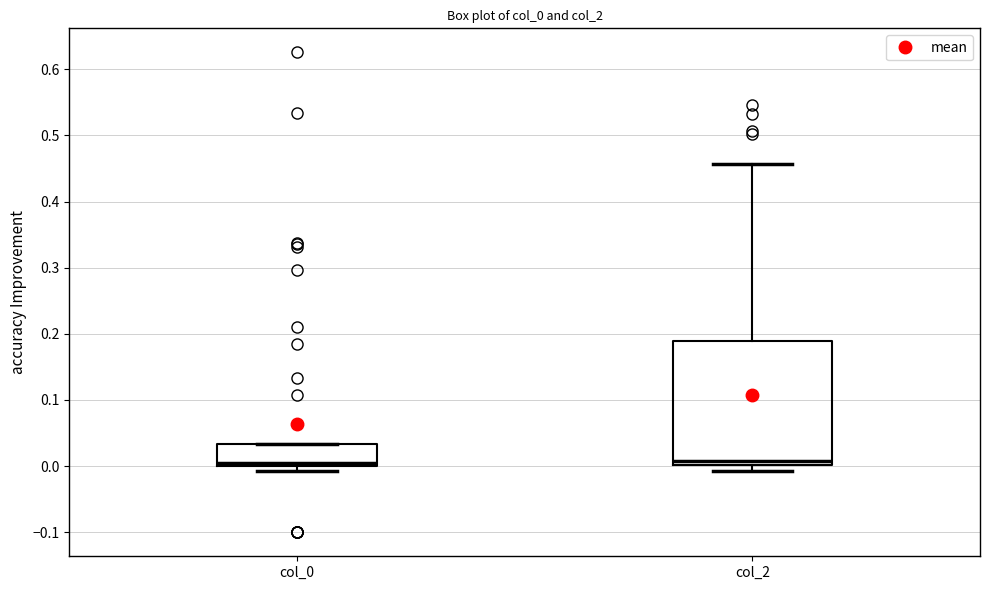

Where does the upper whisker of the box for col_2 end on the y-axis? The values are not printed on the chart, so give them approximately, as read against the axis.

0.46